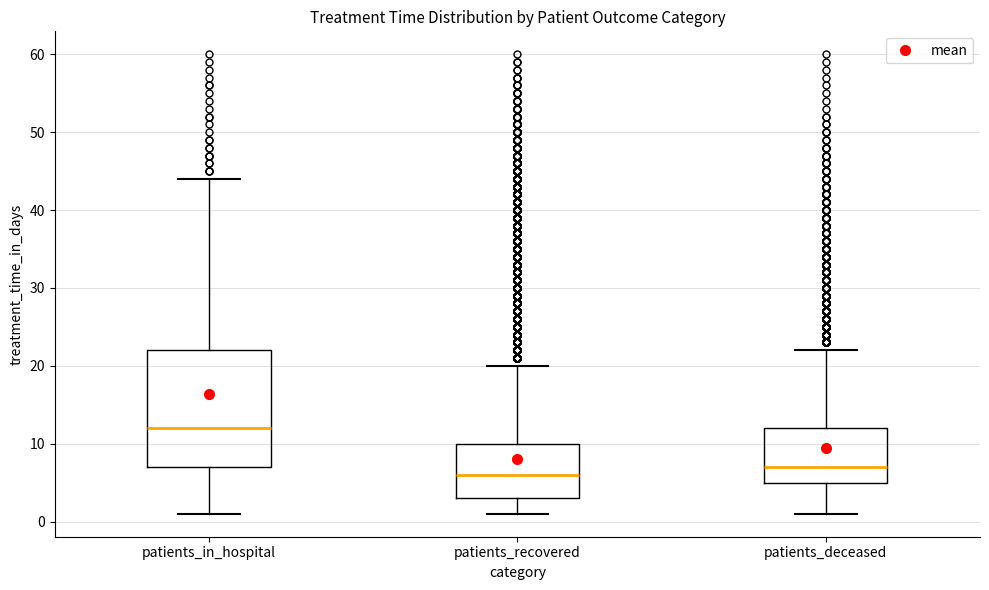

Reading left to right, transcribe this box plot: for each box, give where its median line is, the range the box spans, and where its two whiskers end, as read against the y-axis. The values are not printed on the chart, so give them approximately, as read against the axis.

patients_in_hospital: median 12, box 7 to 22, whiskers 1 to 44
patients_recovered: median 6, box 3 to 10, whiskers 1 to 20
patients_deceased: median 7, box 5 to 12, whiskers 1 to 22